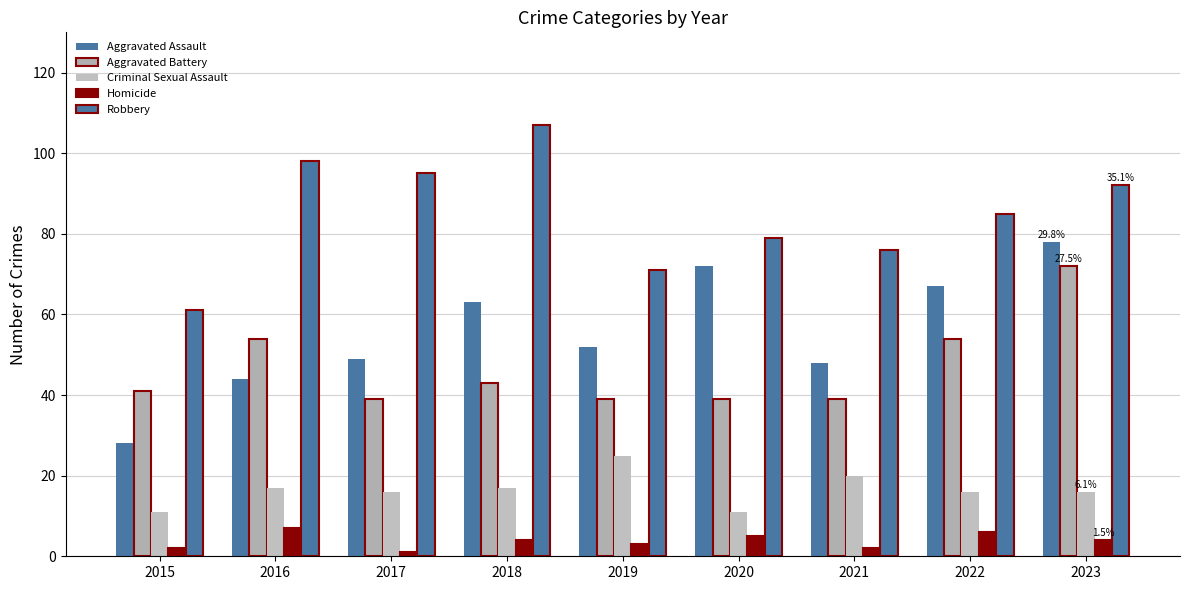

The value of Aggravated Assault at 2019 is 30. True or false?

False